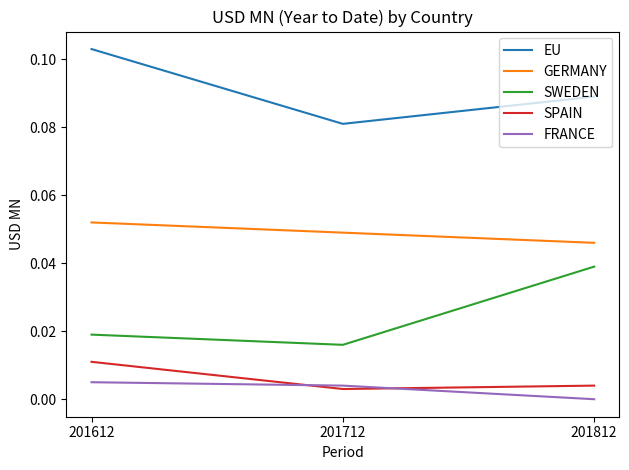

How many lines are shown in the chart?

5